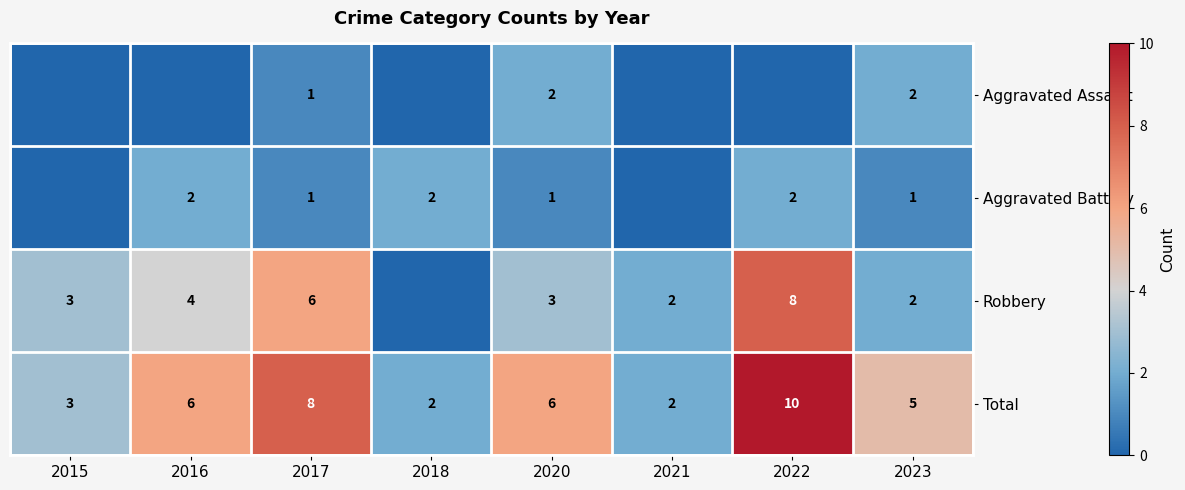

How many categories are shown in the chart?

8